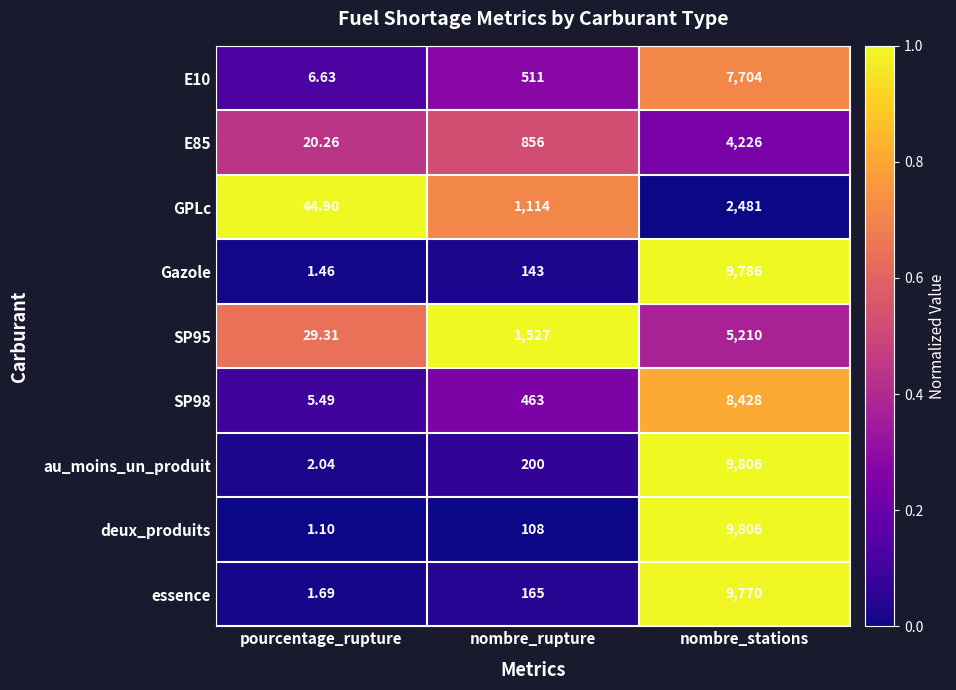

Is the value of Gazole at nombre_rupture greater than the value of deux_produits at pourcentage_rupture?

Yes